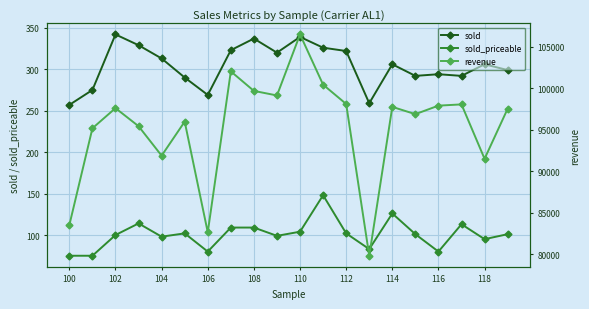

True or false: revenue has more than 2 points higher than both neighbors.

True